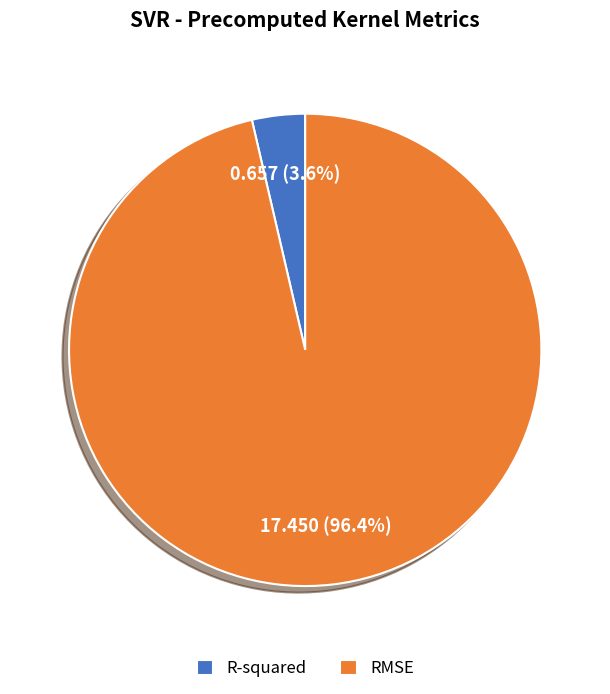

How many segments does this pie chart have?

2